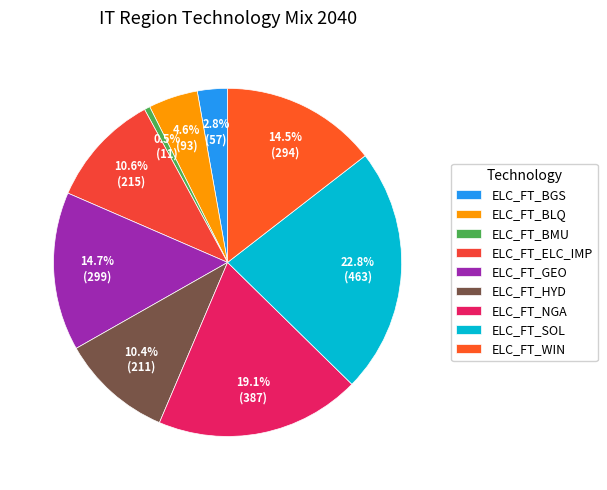

The ELC_FT_SOL slice represents 35% of the pie. True or false?

False